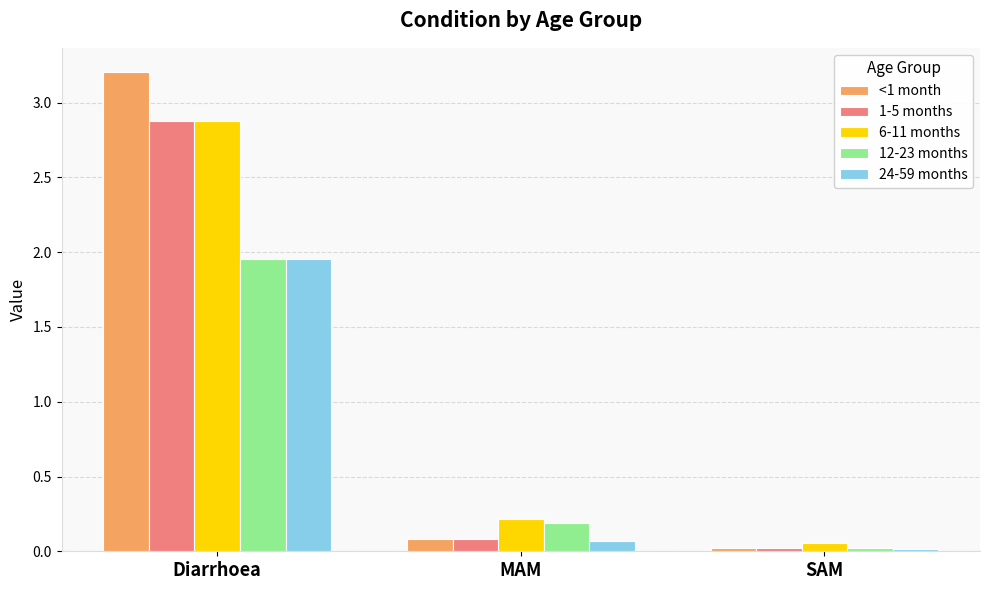

What is the label of the 1st bar from the right?

SAM